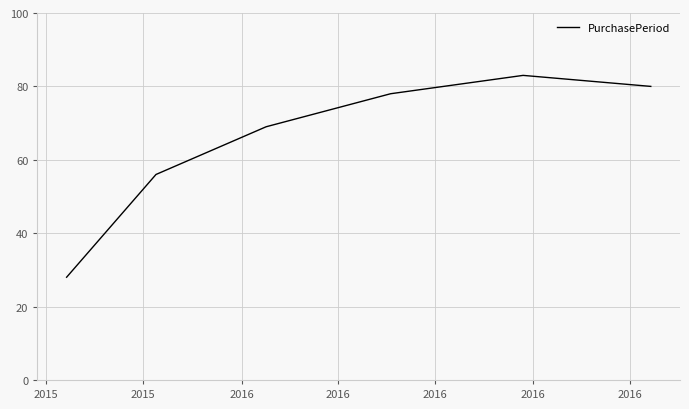

How many interior local peaks (higher than both neighbors) does the data have?

1